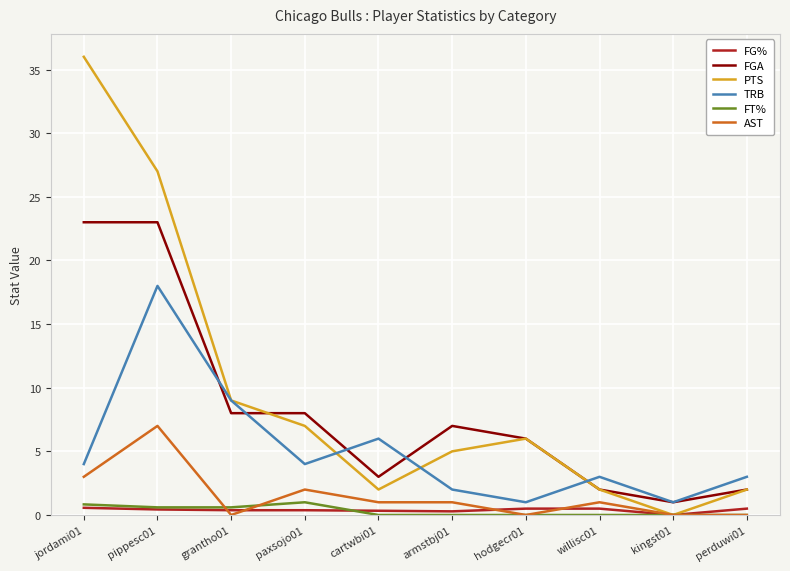

The TRB series shows 4.0 at jordami01. True or false?

True